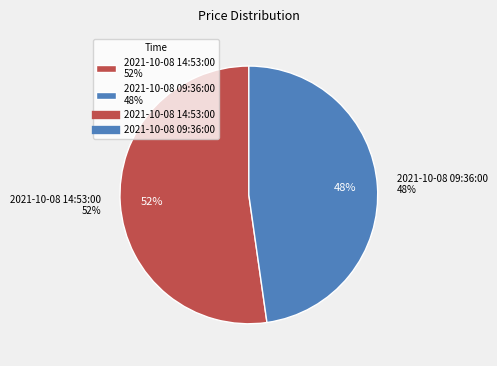

Rank the categories by value from lowest to highest.

2021-10-08 09:36:00, 2021-10-08 14:53:00